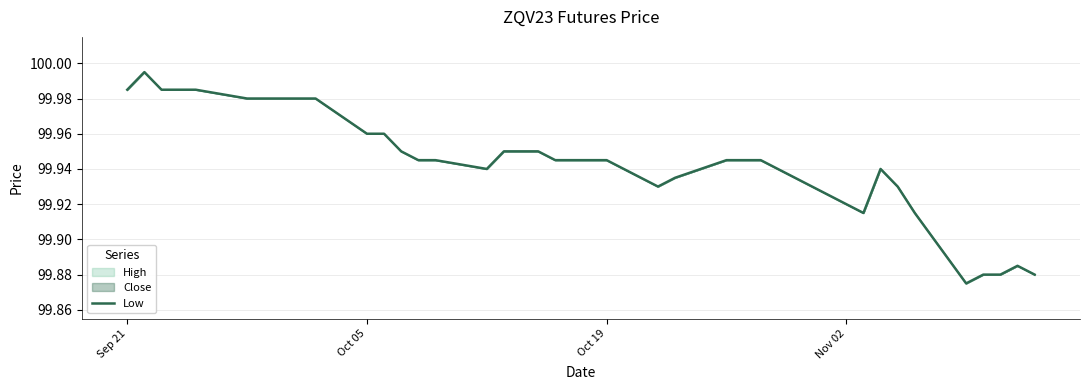

What is the average value?

99.9